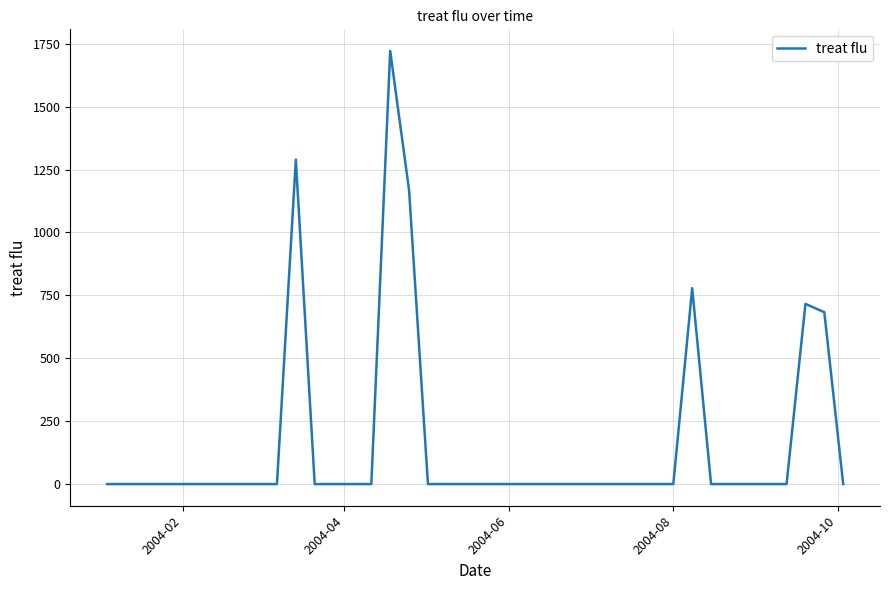

What is the difference between the maximum and minimum values?

1721.1